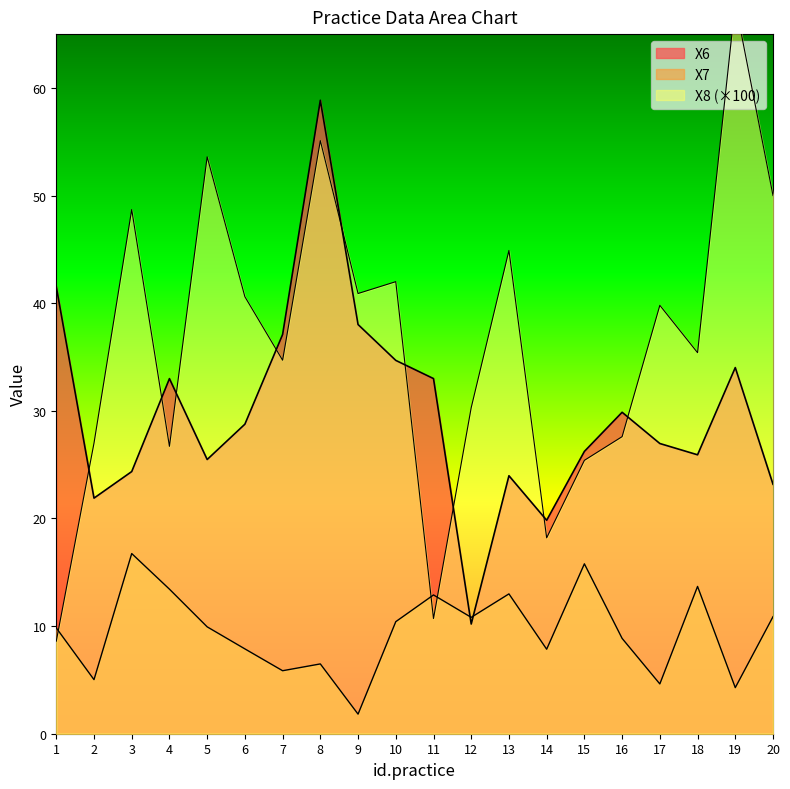

At 6, list the series in order from smallest to largest.

X7, X6, X8